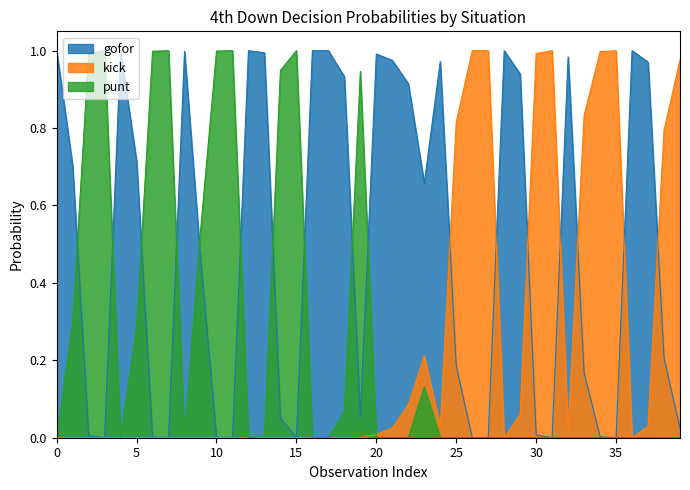

Reading left to right, list all the values displayed in this chart.

gofor: 1.0	0.7	0.0	0.0	1.0	0.7	0.0	0.0	1.0	0.5	0.0	0.0	1.0	1.0	0.1	0.0	1.0	1.0	0.9	0.1	1.0	1.0	0.9	0.7	1.0	0.2	0.0	0.0	1.0	0.9	0.0	0.0	1.0	0.2	0.0	0.0	1.0	1.0	0.2	0.0
kick: 0.0	0.0	0.0	0.0	0.0	0.0	0.0	0.0	0.0	0.0	0.0	0.0	0.0	0.0	0.0	0.0	0.0	0.0	0.0	0.0	0.0	0.0	0.1	0.2	0.0	0.8	1.0	1.0	0.0	0.1	1.0	1.0	0.0	0.8	1.0	1.0	0.0	0.0	0.8	1.0
punt: 0.0	0.3	1.0	1.0	0.0	0.3	1.0	1.0	0.0	0.5	1.0	1.0	0.0	0.0	0.9	1.0	0.0	0.0	0.1	0.9	0.0	0.0	0.0	0.1	0.0	0.0	0.0	0.0	0.0	0.0	0.0	0.0	0.0	0.0	0.0	0.0	0.0	0.0	0.0	0.0